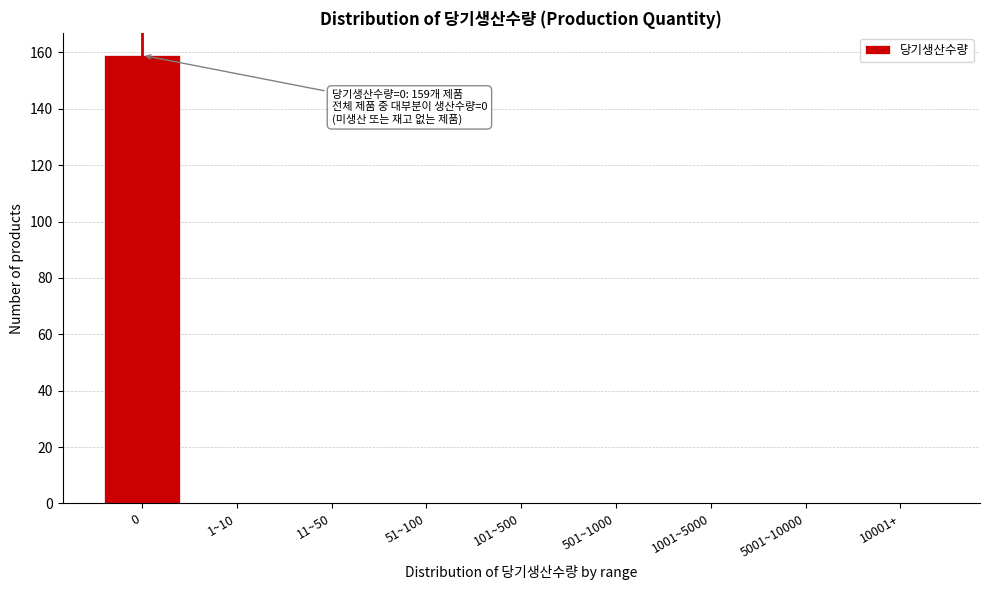

Reading left to right, what are all the values shown in this chart?

0=159	1~10=0	11~50=0	51~100=0	101~500=0	501~1000=0	1001~5000=0	5001~10000=0	10001+=0